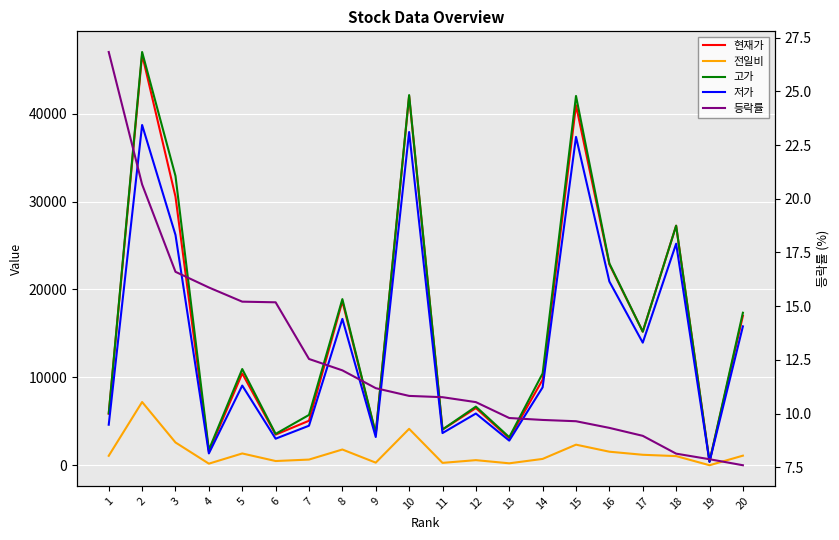

Rank the series at 6 from highest to lowest value.

고가, 현재가, 저가, 전일비, 등락률